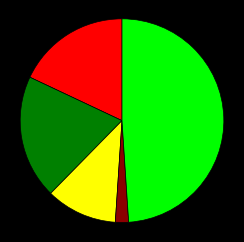

Is there any slice that represents more than half of the pie?

No